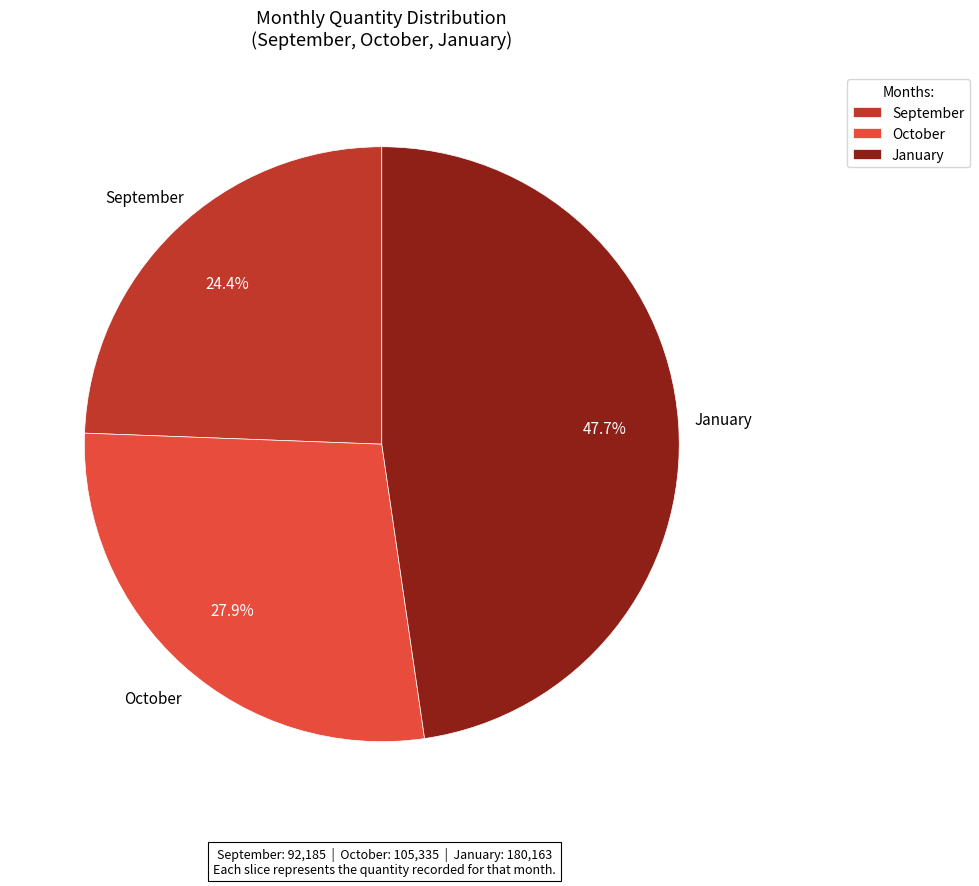

Rank the categories by value from highest to lowest.

January, October, September